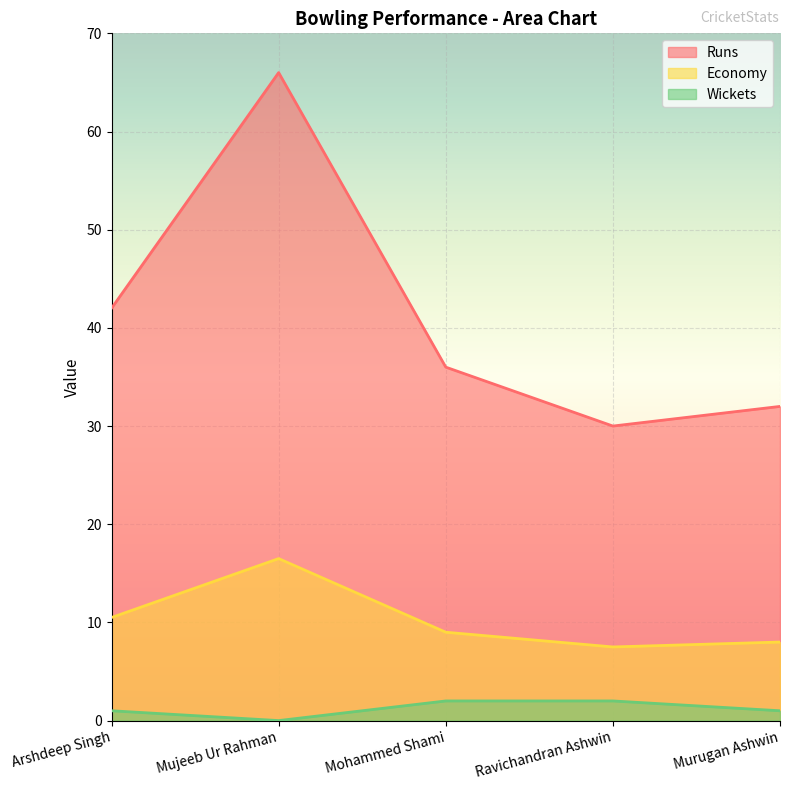

What is the sum of the Wickets values at Ravichandran Ashwin and Murugan Ashwin?

3.0